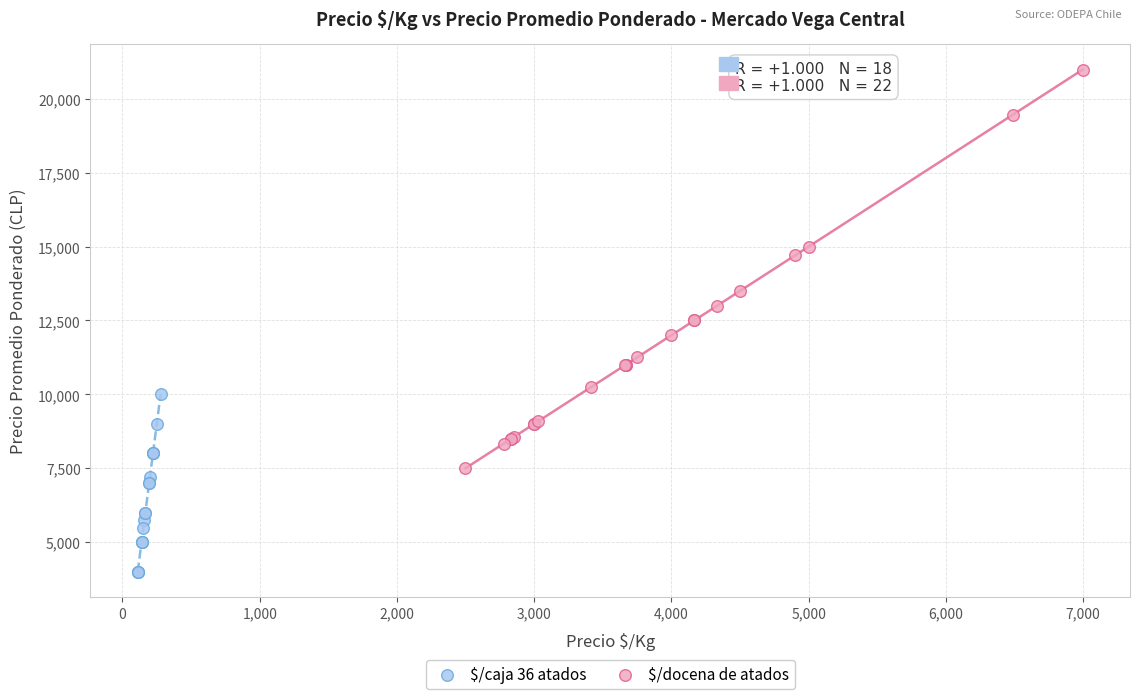

Which series contains the highest Y value?

$/docena de atados